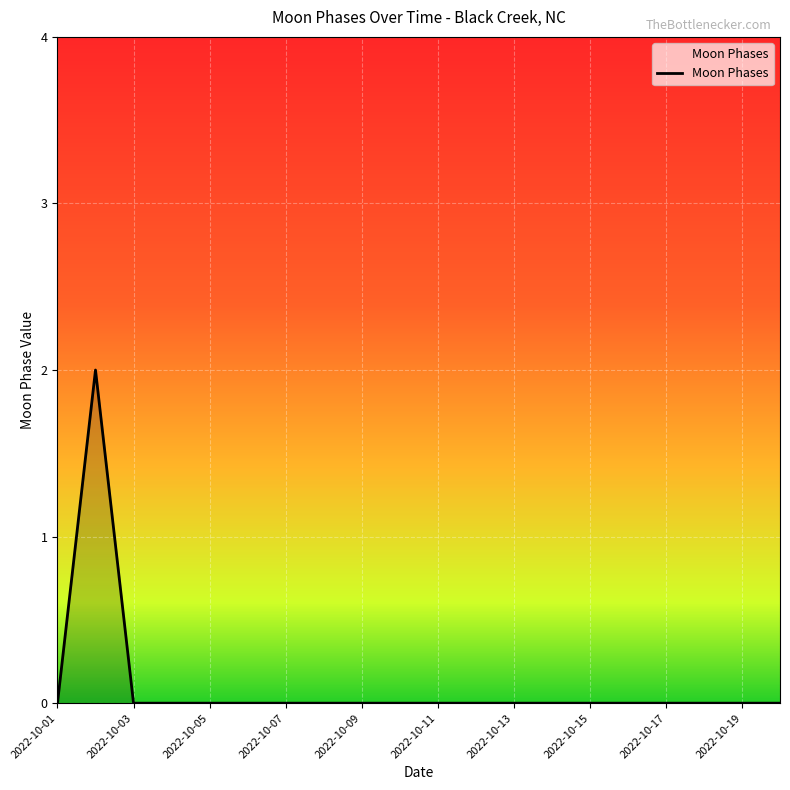

Count the values in the range 0 to 1.

19